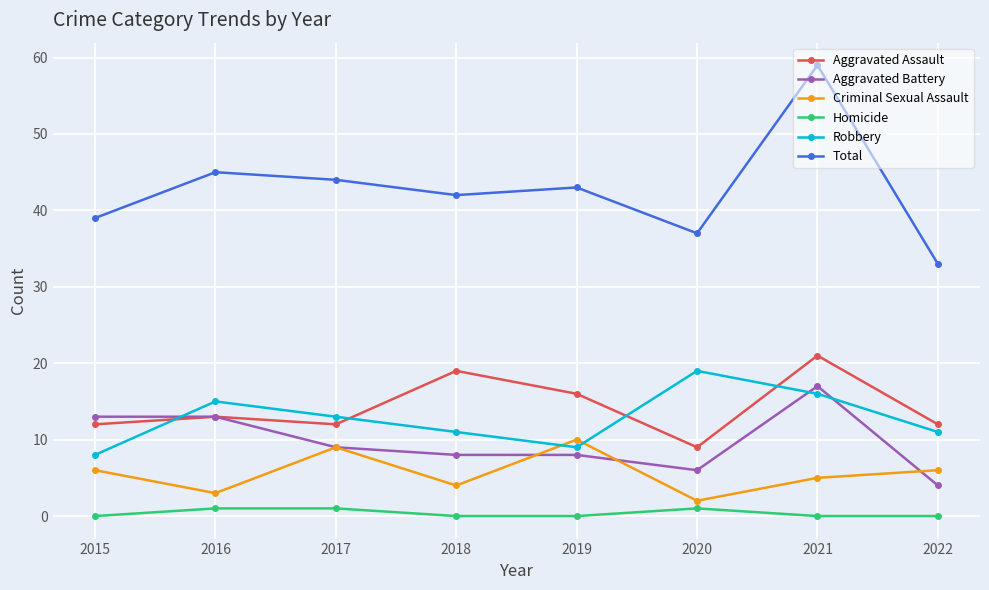

Reading right to left, transcribe all the data shown in this chart.

Aggravated Assault: 2022=12	2021=21	2020=9	2019=16	2018=19	2017=12	2016=13	2015=12
Aggravated Battery: 2022=4	2021=17	2020=6	2019=8	2018=8	2017=9	2016=13	2015=13
Criminal Sexual Assault: 2022=6	2021=5	2020=2	2019=10	2018=4	2017=9	2016=3	2015=6
Homicide: 2022=0	2021=0	2020=1	2019=0	2018=0	2017=1	2016=1	2015=0
Robbery: 2022=11	2021=16	2020=19	2019=9	2018=11	2017=13	2016=15	2015=8
Total: 2022=33	2021=59	2020=37	2019=43	2018=42	2017=44	2016=45	2015=39